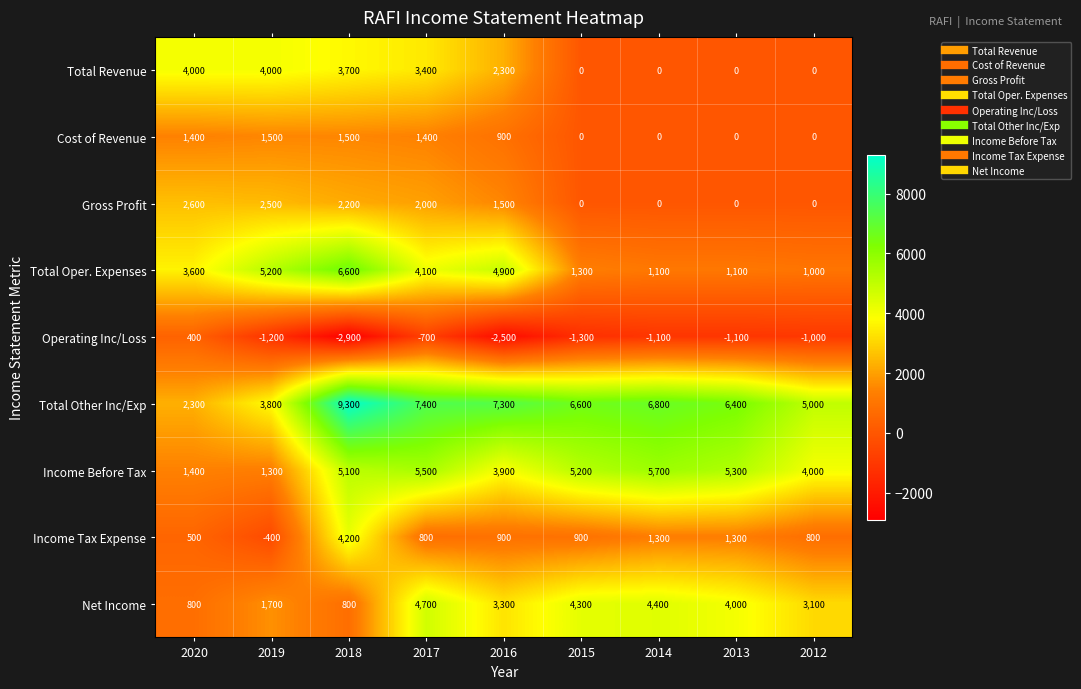

Is the value of Operating Inc/Loss at 2012 greater than the value of Income Before Tax at 2014?

No